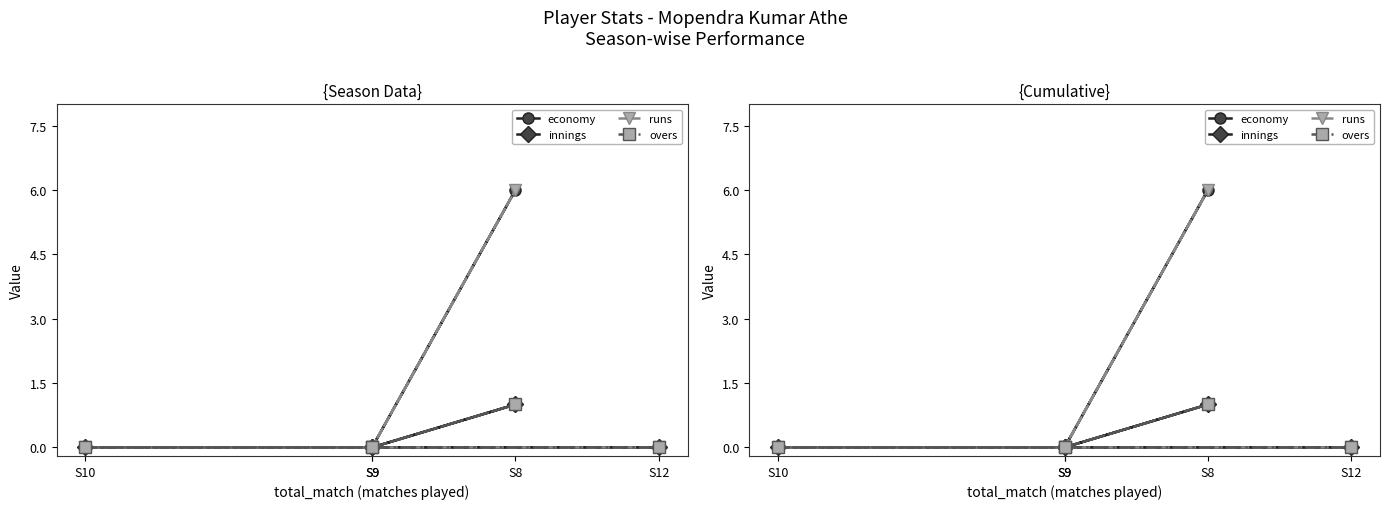

What are all the series names shown in the legend?

economy, innings, runs, overs